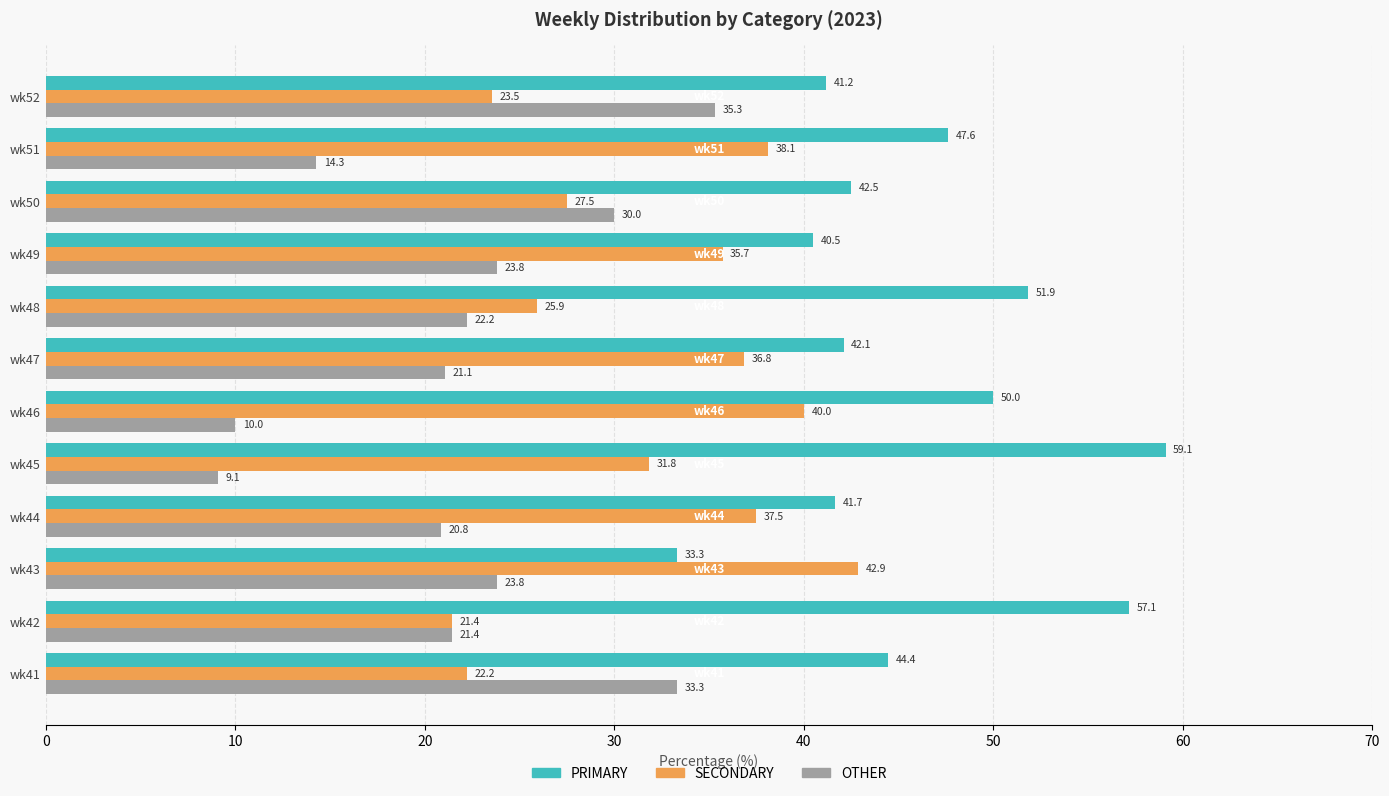

Which series changed the most between wk41 and wk46?

OTHER